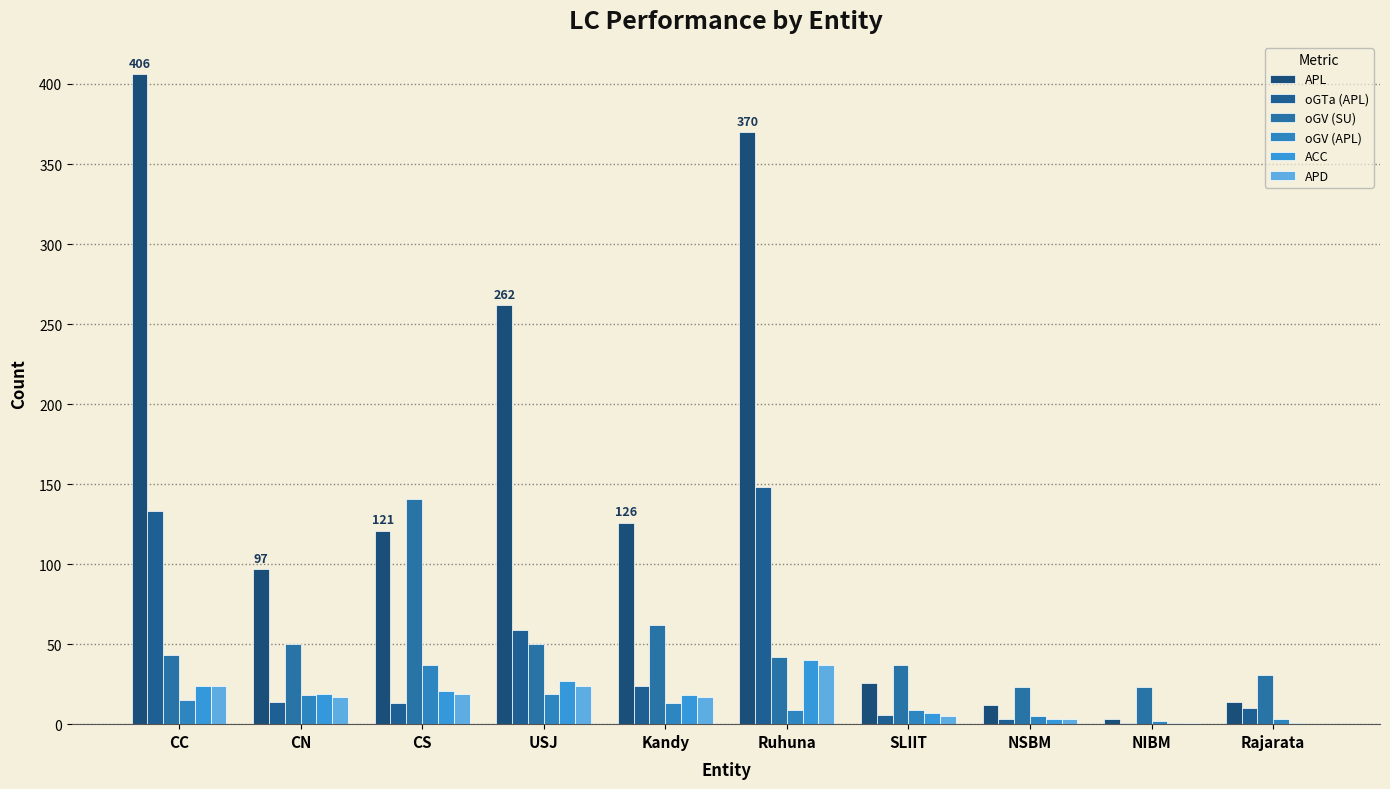

Are the bars horizontal?

No